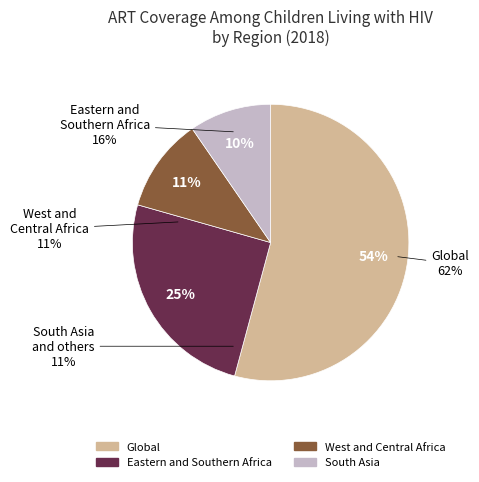

Rank the categories by value from highest to lowest.

Global, Eastern and Southern Africa, West and Central Africa, South Asia